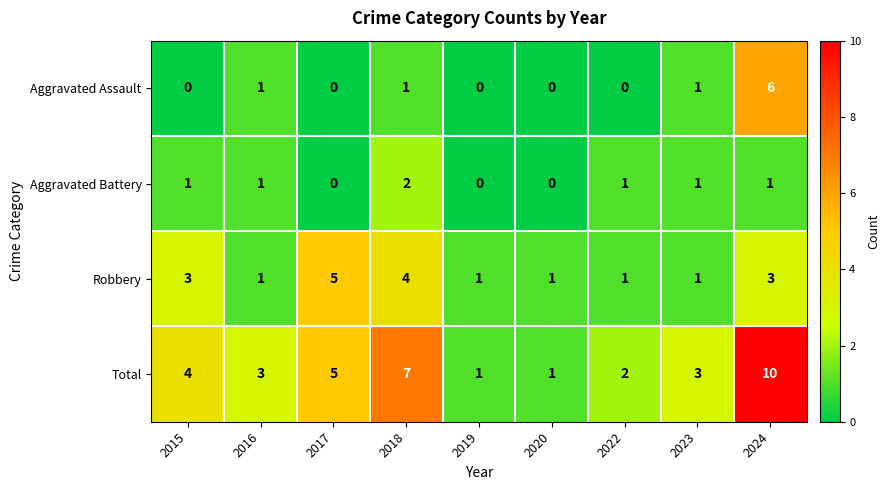

What value does the Robbery series have at 2015?

3